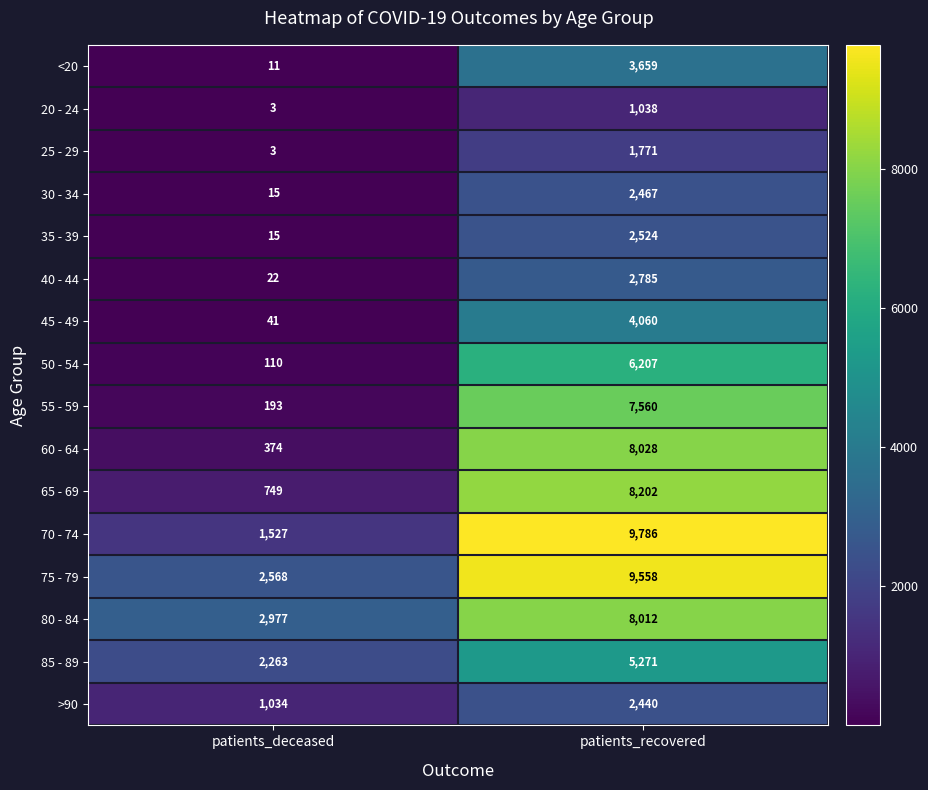

Between patients_deceased and patients_recovered, which series saw the biggest shift?

70 - 74